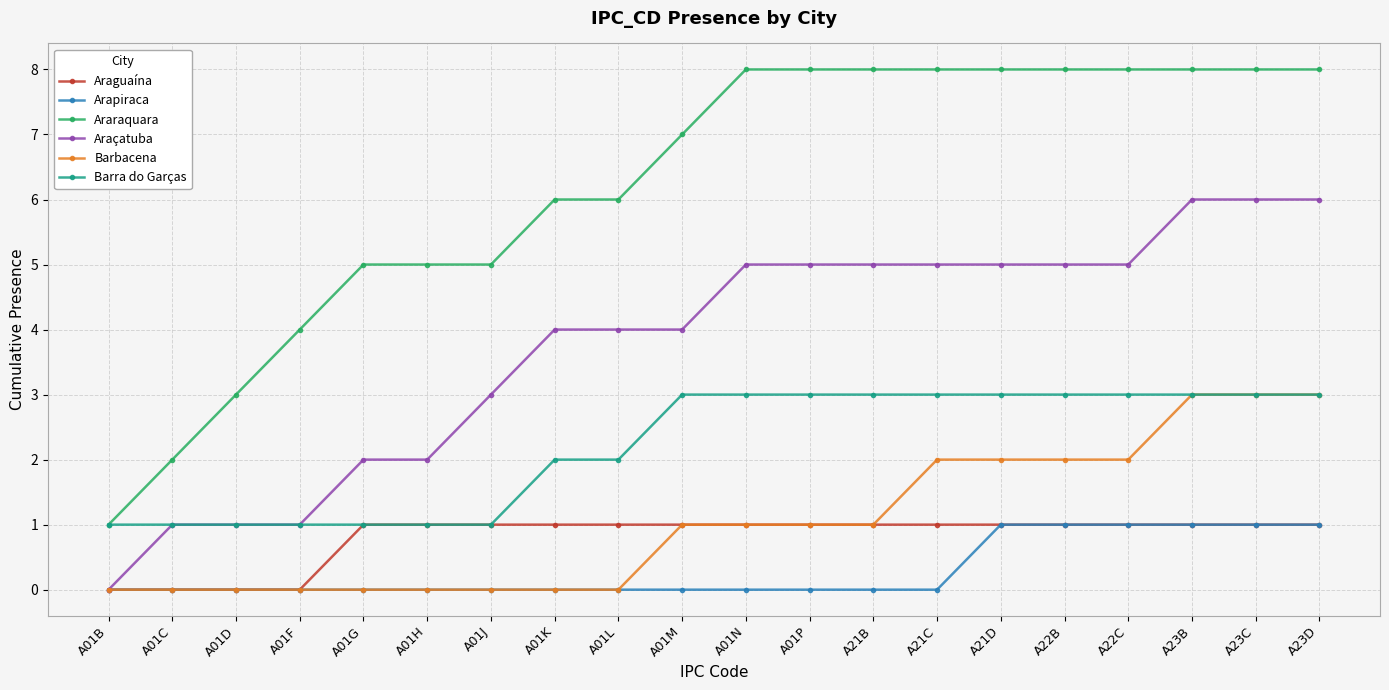

What is the label of the 2nd point from the left?

A01C